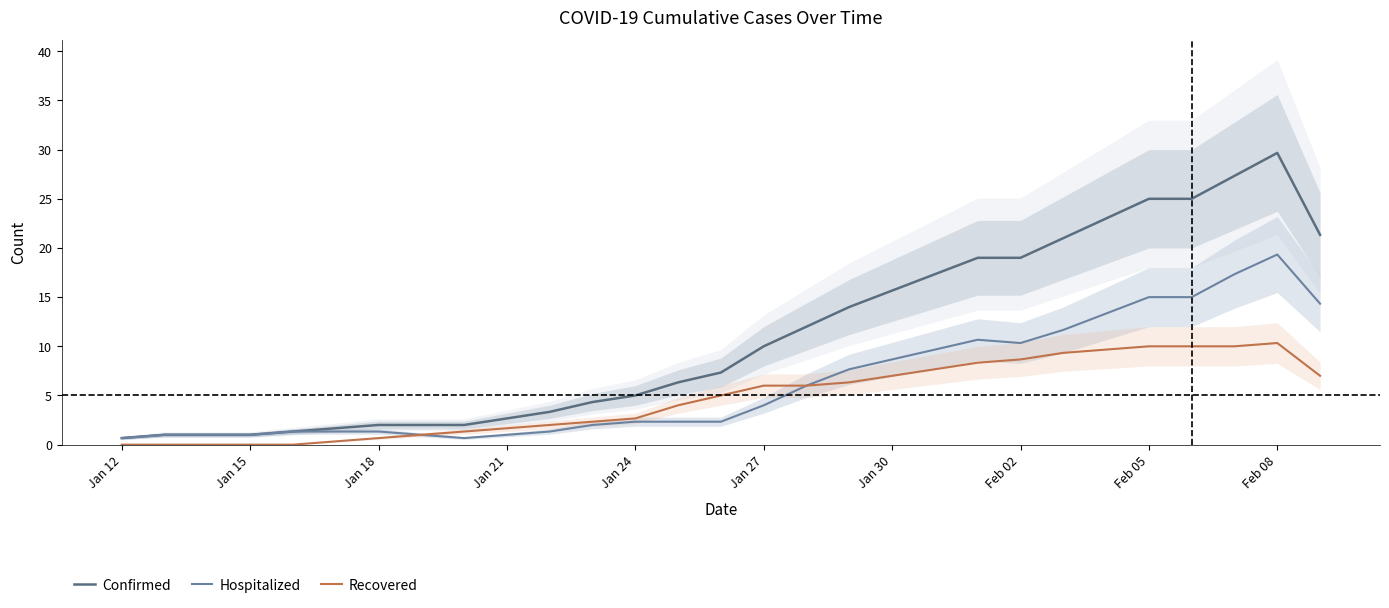

List the series in order of their peak value, lowest first.

Recovered, Hospitalized, Confirmed